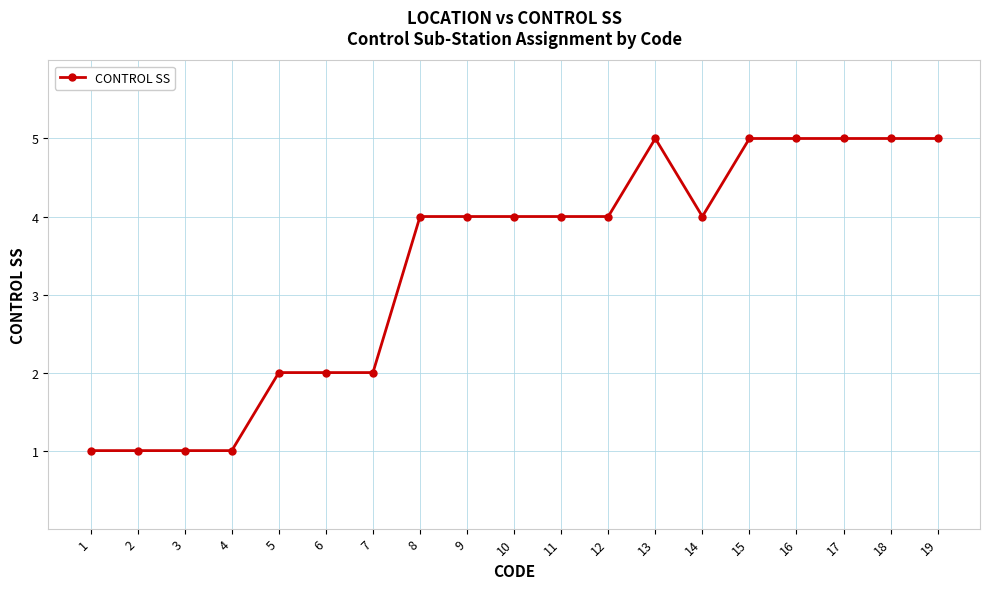

The value at 4 is 1. True or false?

True